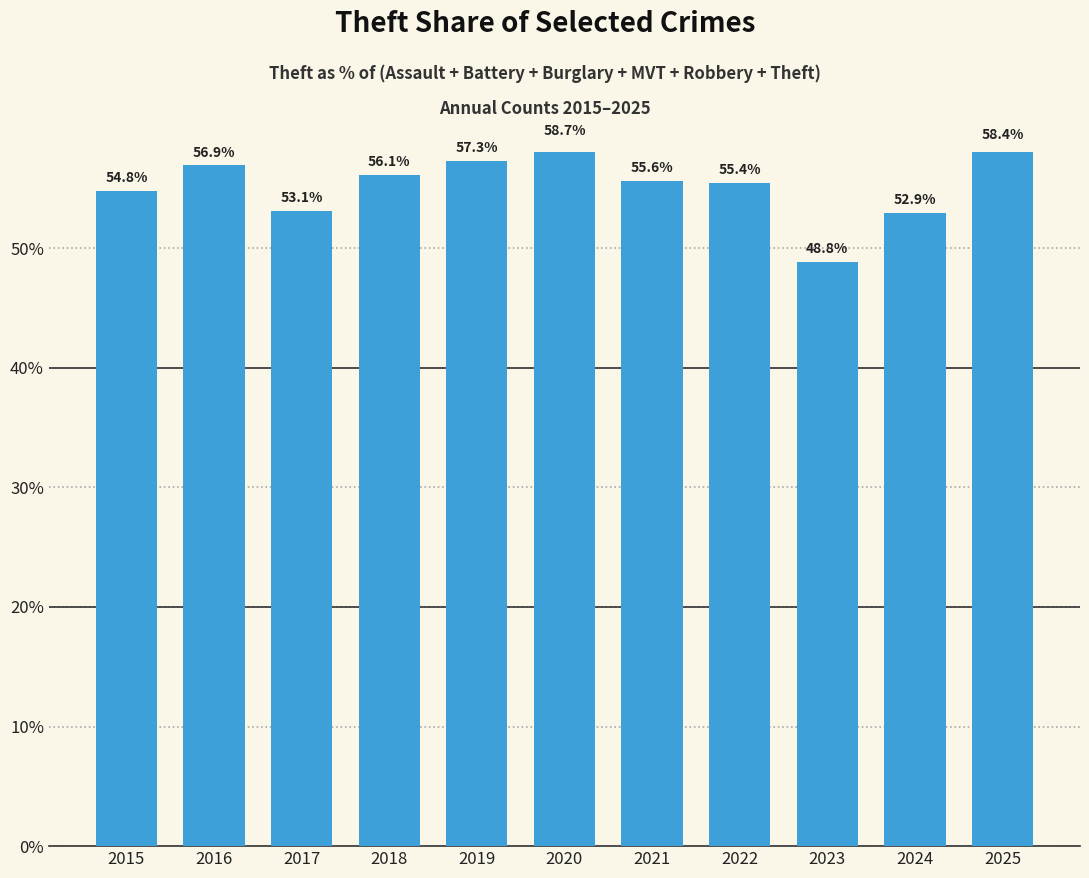

What is the value of the 10th bar from the left?

52.9